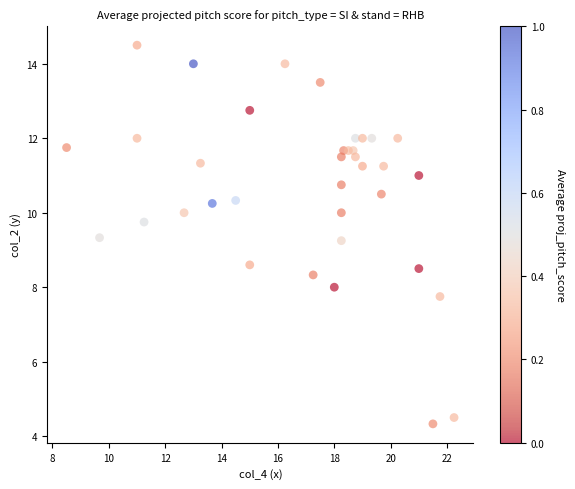

What is the range of X values (max minus min)?

13.8